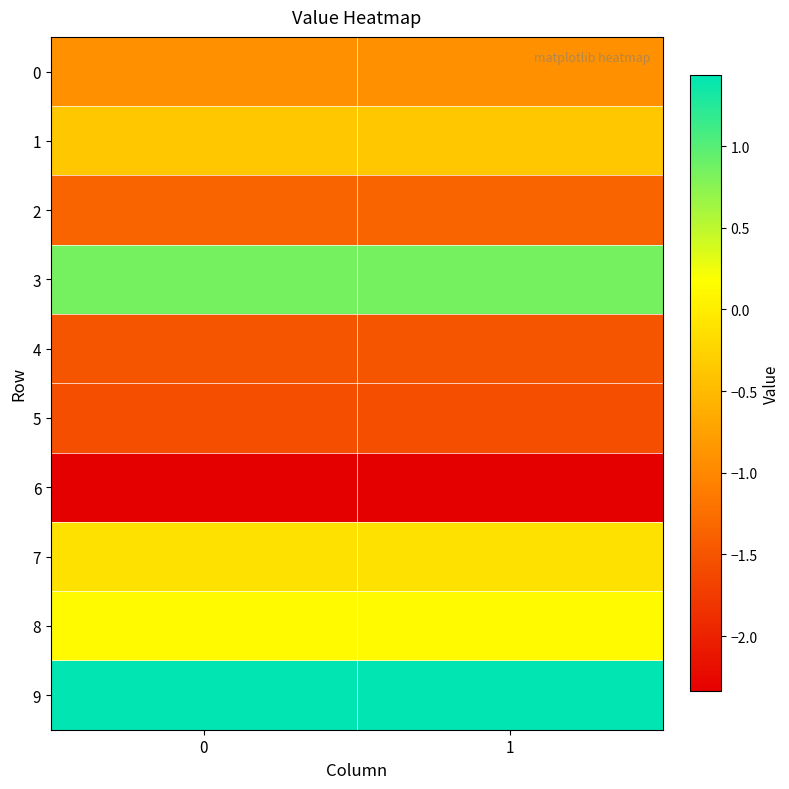

List the series in order of their peak value, lowest first.

6, 5, 4, 2, 0, 1, 7, 8, 3, 9